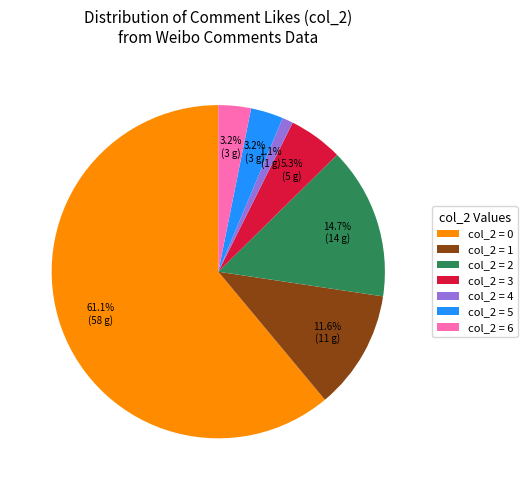

Does col_2 = 2 account for over 50% of the chart?

No